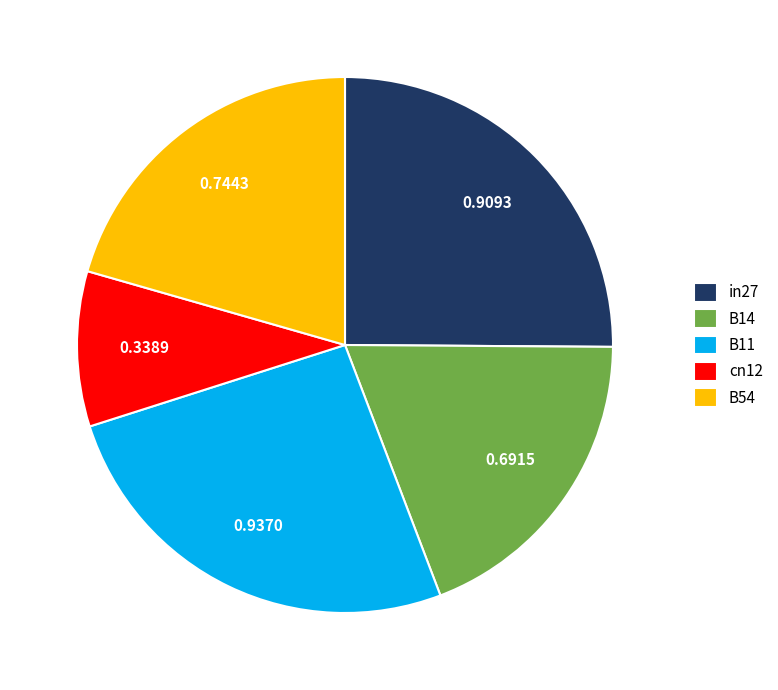

Does B11 represent more than half of the total?

No